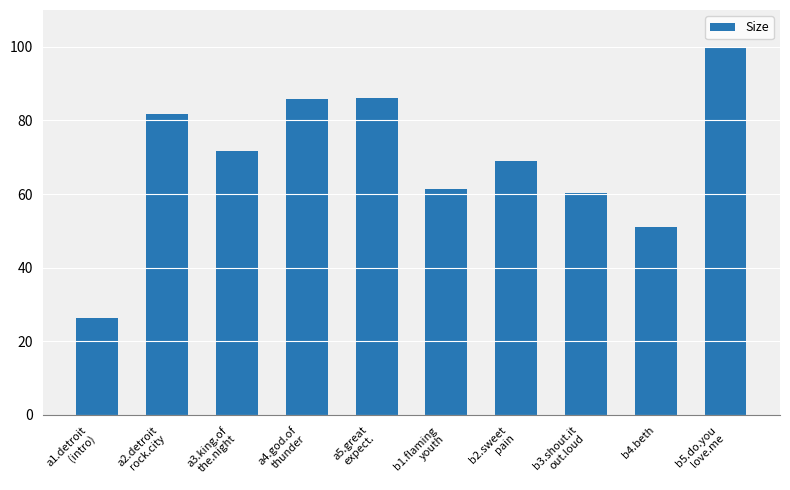

The chart shows a value of 69.0 at b2.sweet
pain. True or false?

True